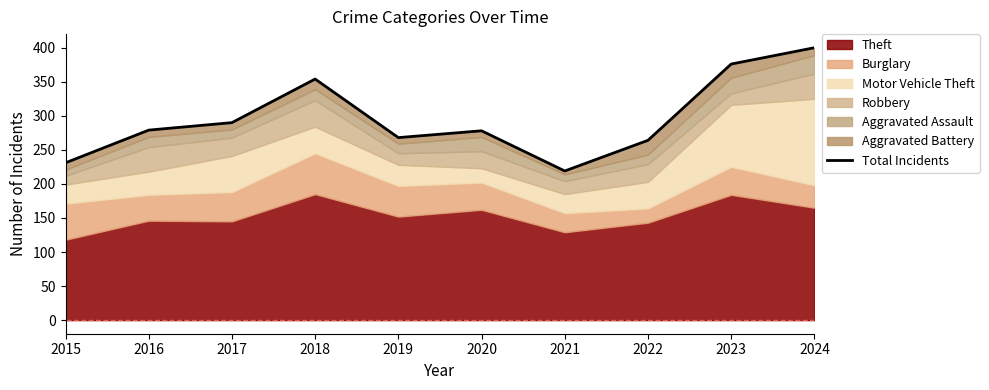

Where is the first local minimum?

2019